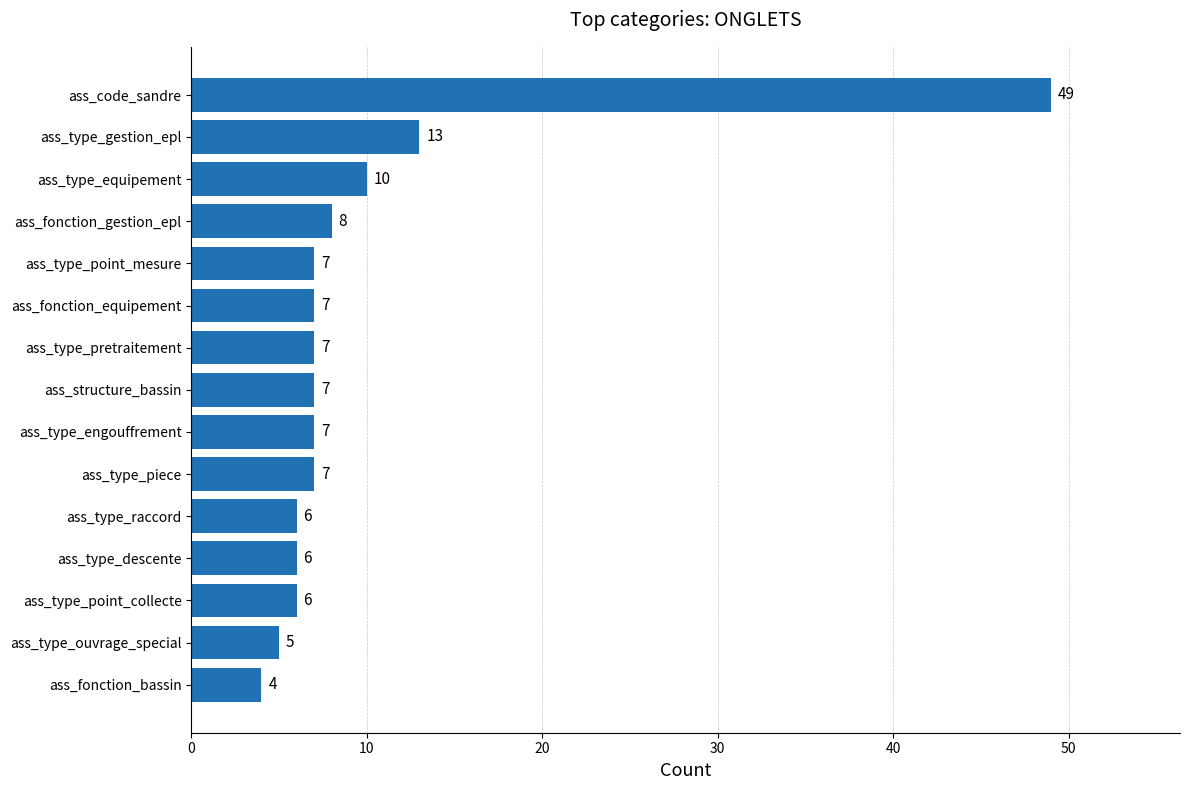

True or false: the data shows 6 at ass_fonction_gestion_epl.

False